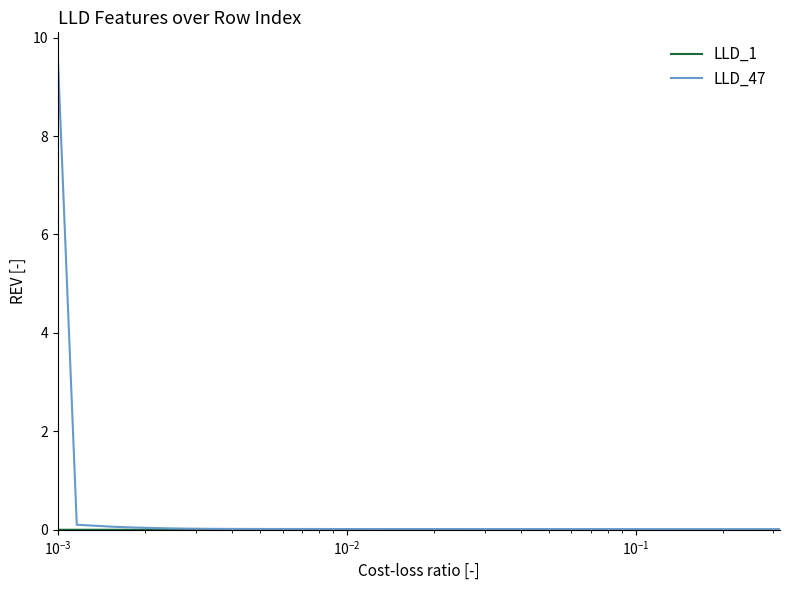

Which series has the widest spread of values?

LLD_47